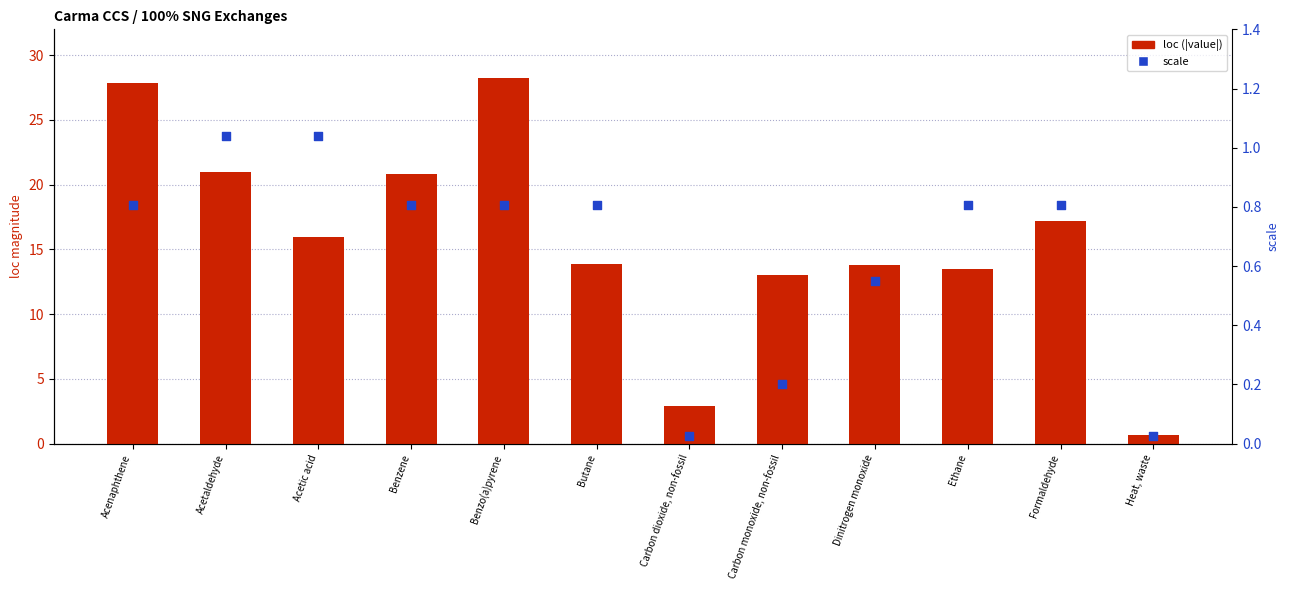

At which category is the sum across all series the highest?

Benzo(a)pyrene